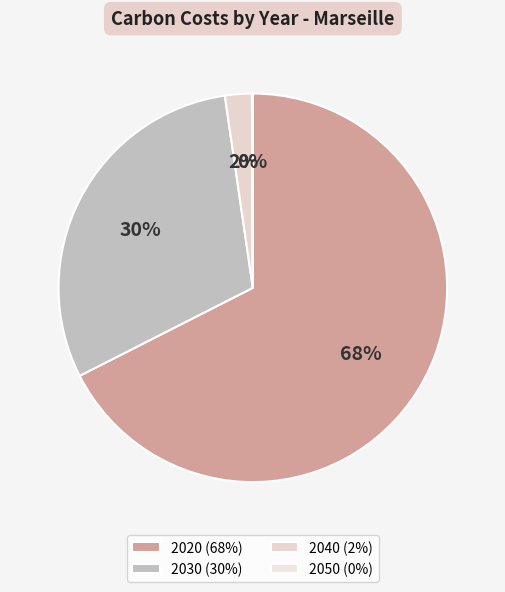

What is the smallest slice in the pie chart?

2050